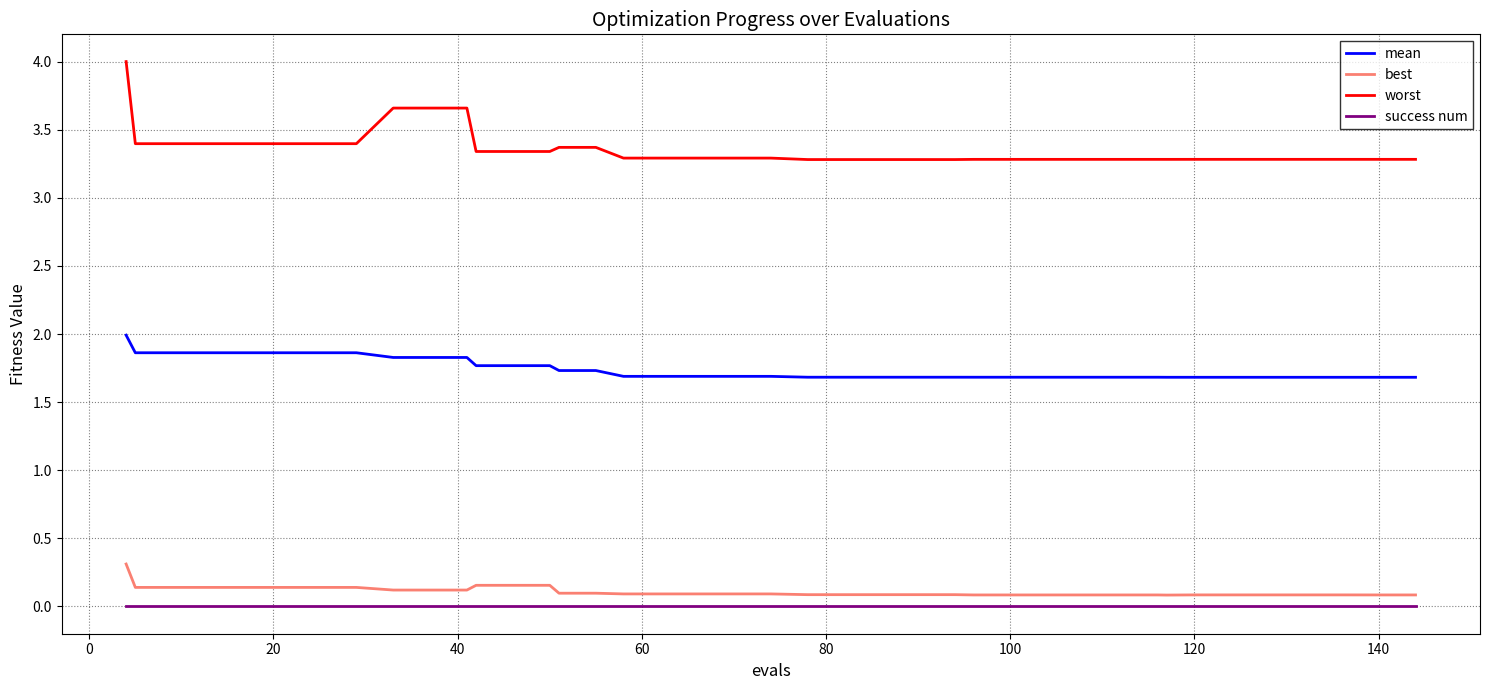

What are all the series names shown in the legend?

mean, best, worst, success num